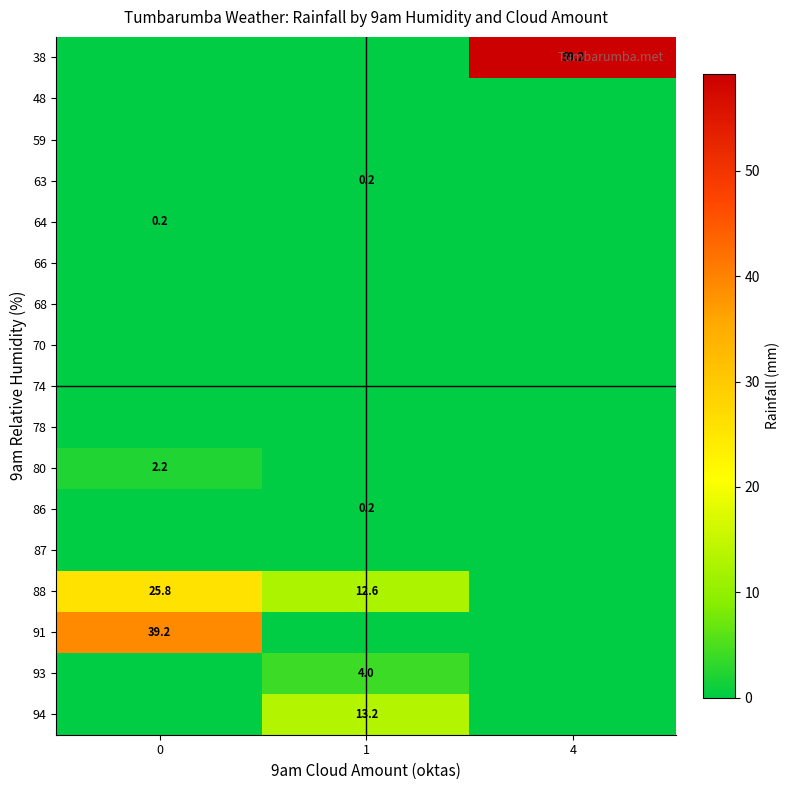

The 80 series shows 2.2 at 0. True or false?

True